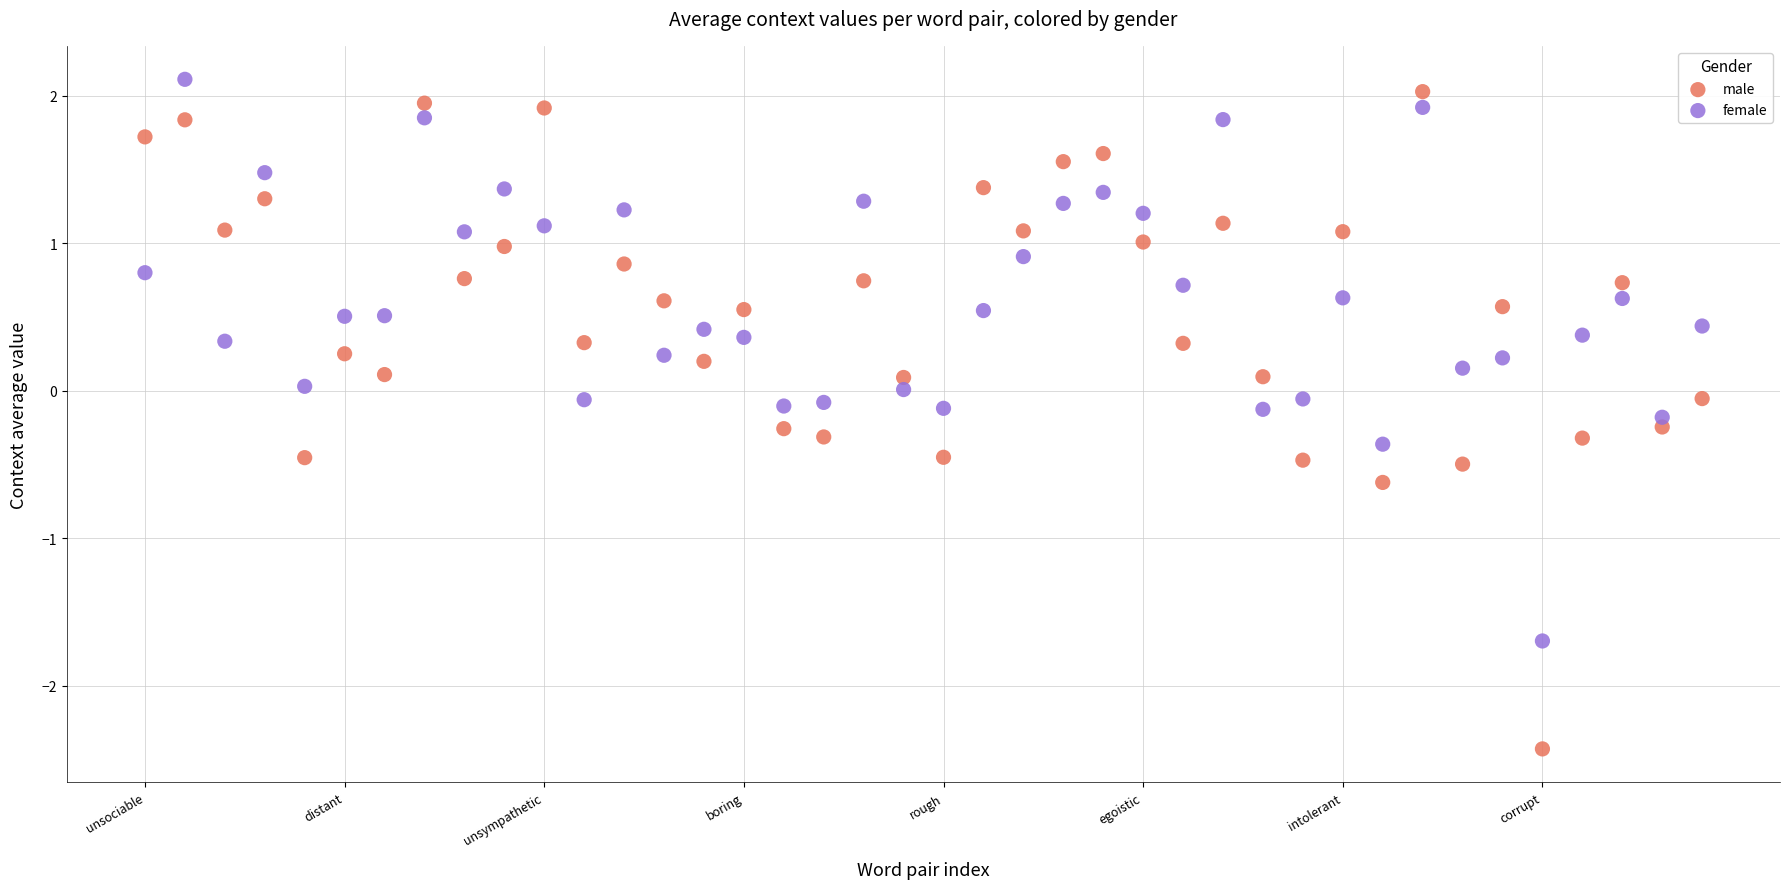

Which series reaches the minimum Y coordinate?

male